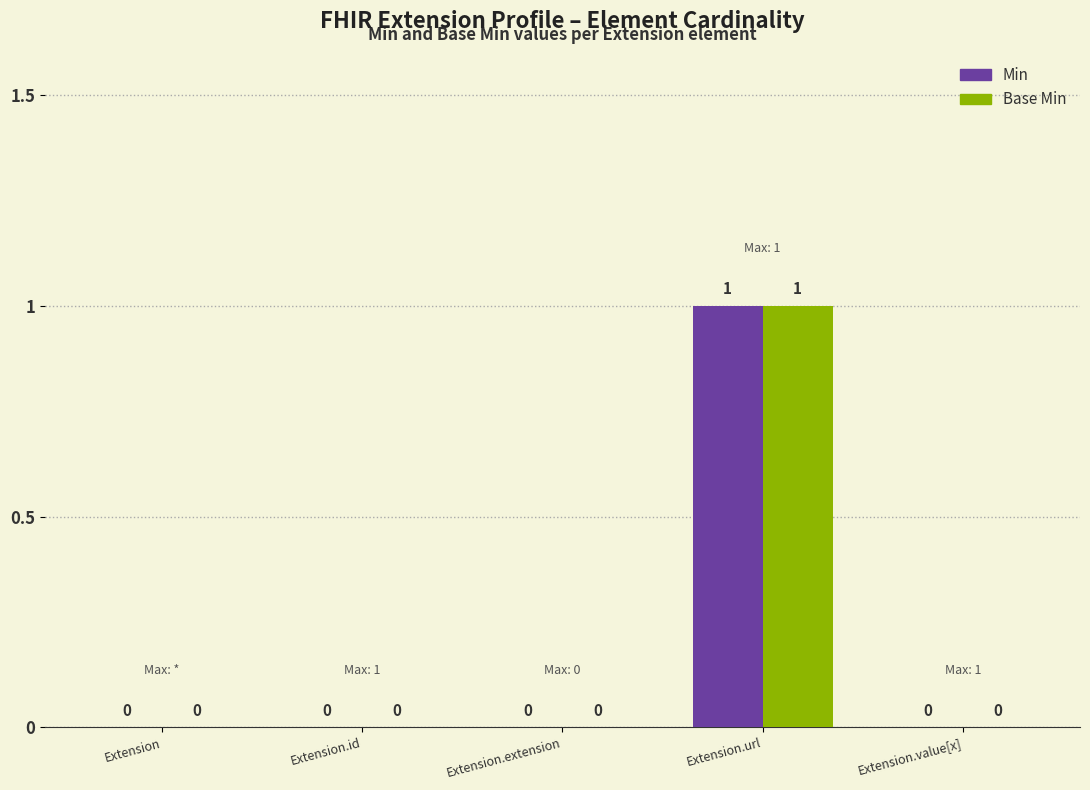

The Base Min series shows 1 at Extension.url. True or false?

True